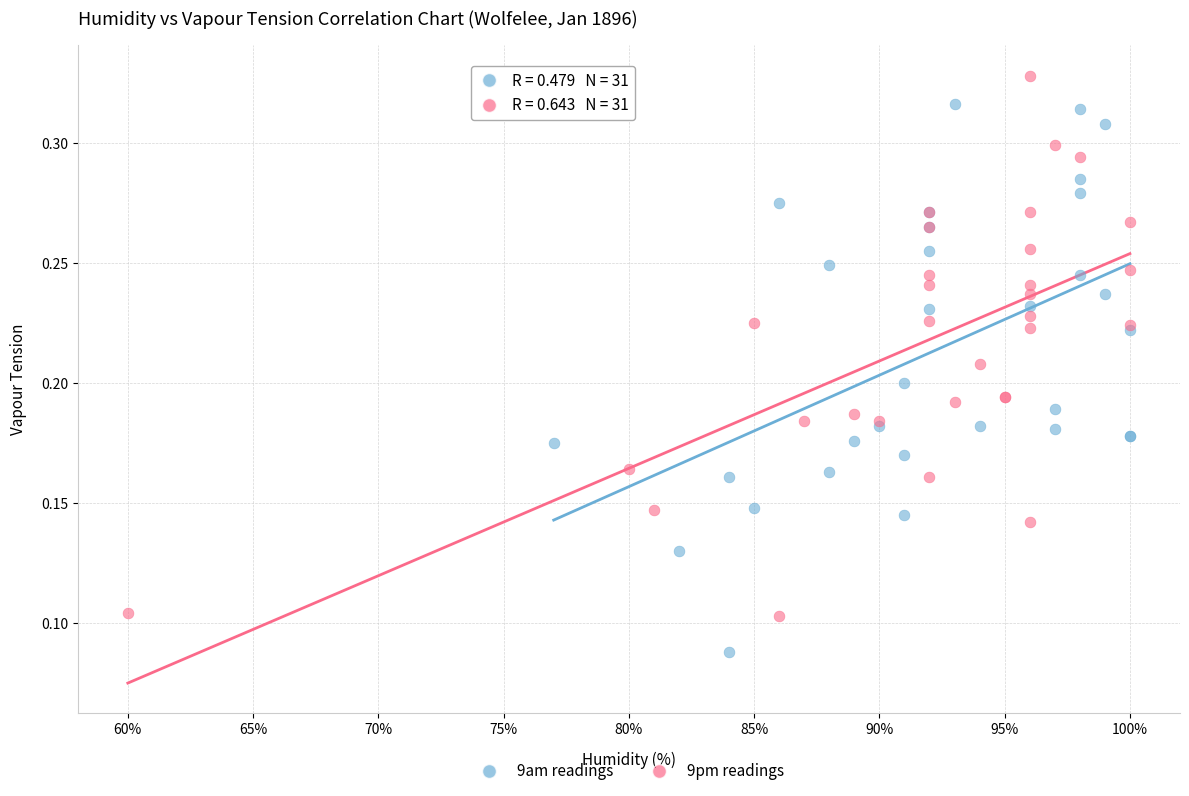

Which series reaches the maximum Y coordinate?

9pm readings